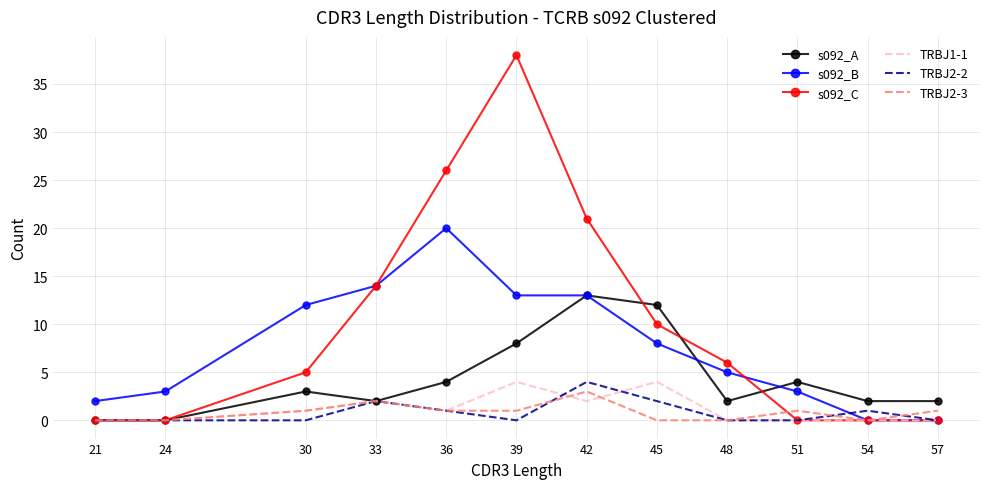

Which series has the largest total across all categories?

s092_C